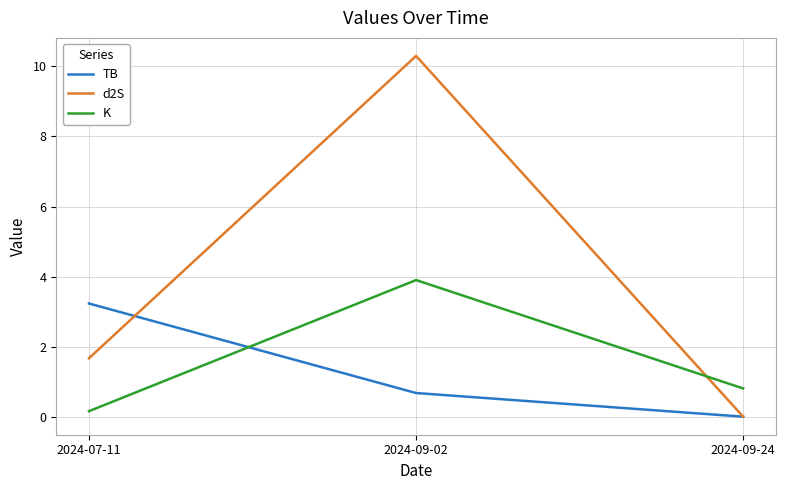

Rank the series by their maximum value, from lowest to highest.

TB, K, d2S